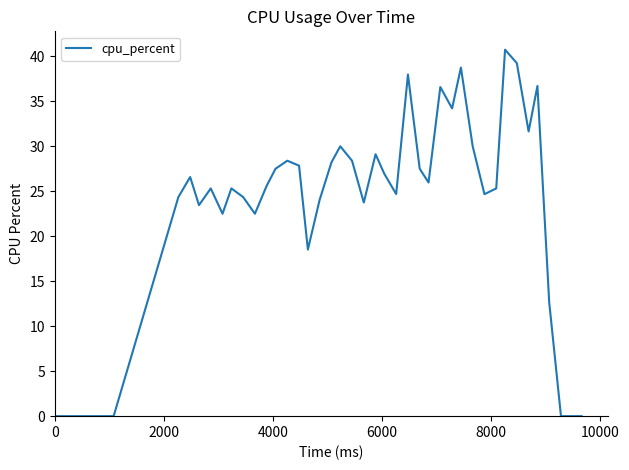

What is the greatest value displayed?

40.7